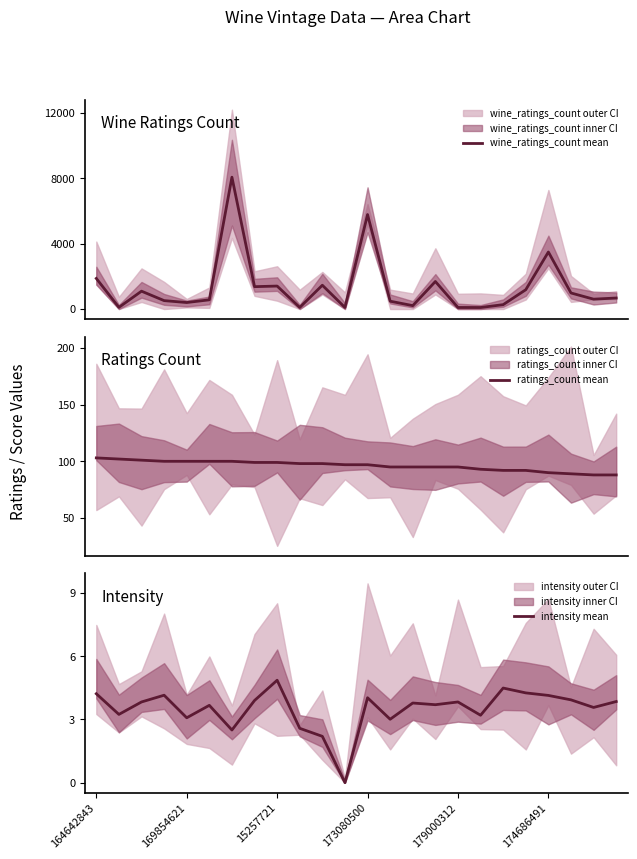

Reading right to left, transcribe all the data shown in this chart.

wine_ratings_count mean: 674.0	603.0	982.0	3488.0	1182.0	268.0	93.0	95.0	1684.0	208.0	479.0	5778.0	97.0	1456.0	98.0	1405.0	1368.0	8063.0	563.0	398.0	515.0	1092.0	102.0	1871.0
ratings_count mean: 88.0	88.0	89.0	90.0	92.0	92.0	93.0	95.0	95.0	95.0	95.0	97.0	97.0	98.0	98.0	99.0	99.0	100.0	100.0	100.0	100.0	101.0	102.0	103.0
intensity mean: 3.9	3.6	3.9	4.1	4.3	4.5	3.2	3.8	3.7	3.8	3.0	4.0	0.0	2.2	2.6	4.9	3.9	2.5	3.7	3.1	4.2	3.8	3.2	4.2